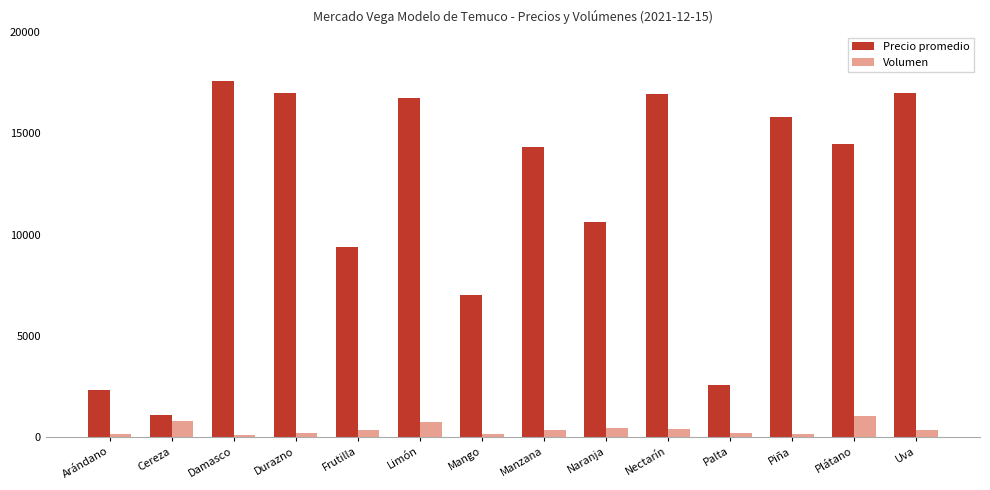

Read the Volumen value at Naranja.

445